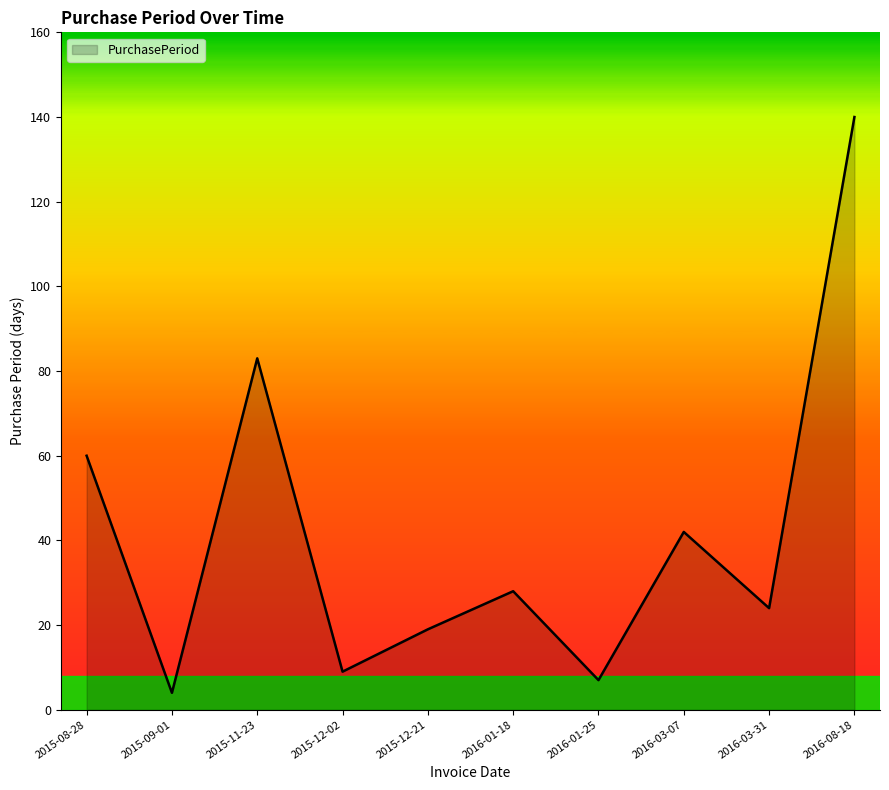

Which category has the highest value across all series?

2016-08-18